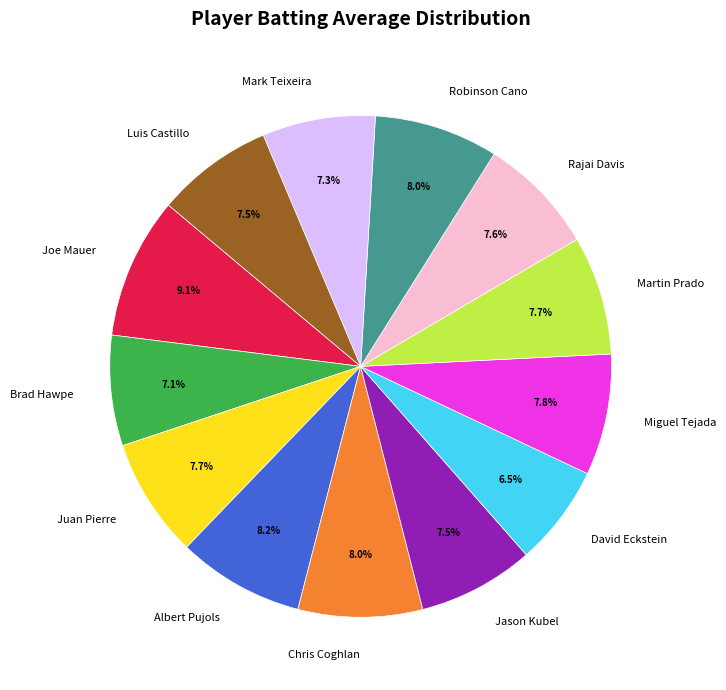

How many segments does this pie chart have?

13